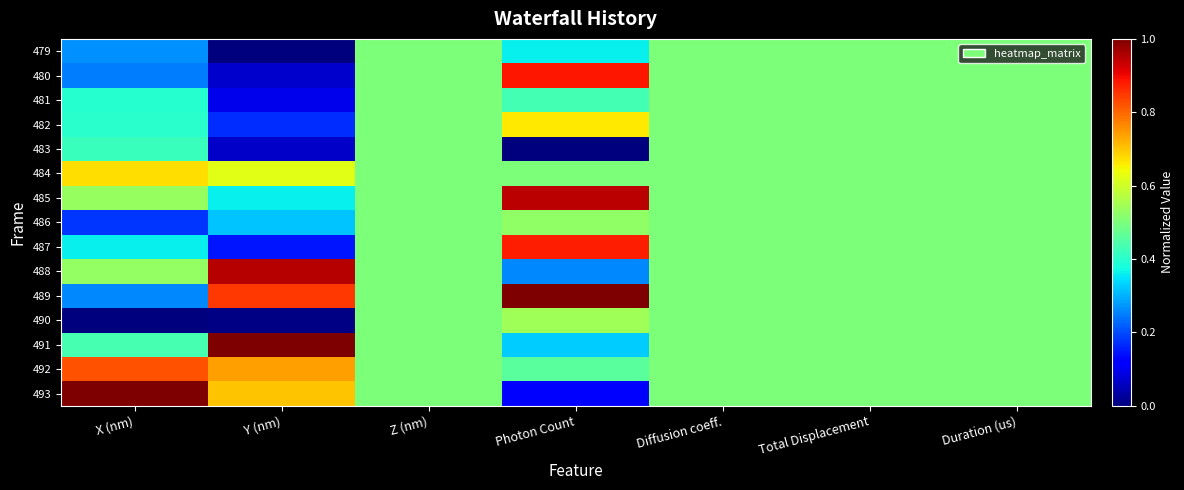

At which category is the sum across all series the highest?

Photon Count